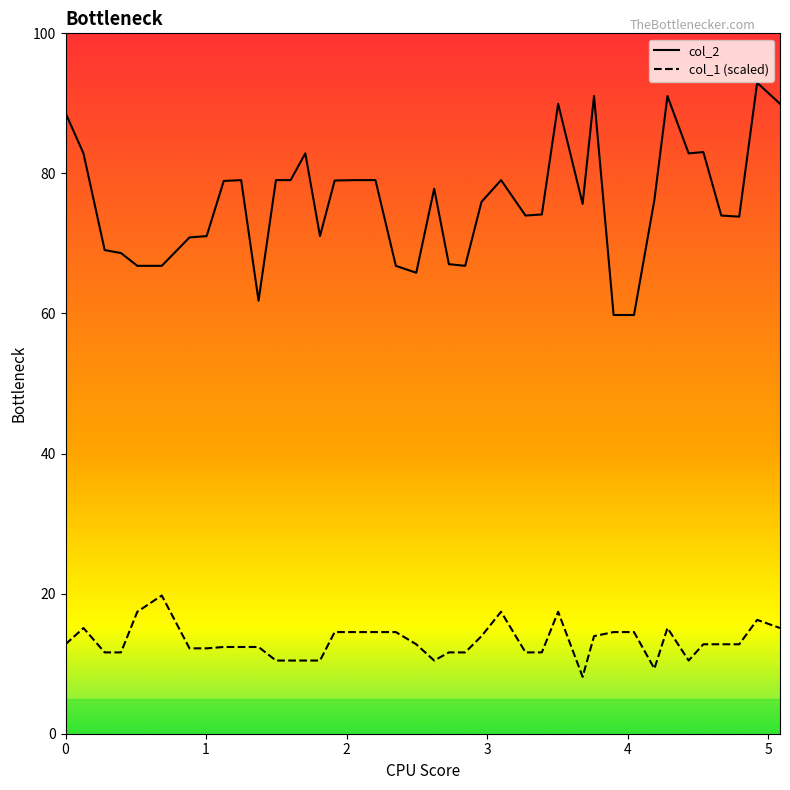

List the series in order of their overall mean, highest first.

col_2, col_1 (scaled)